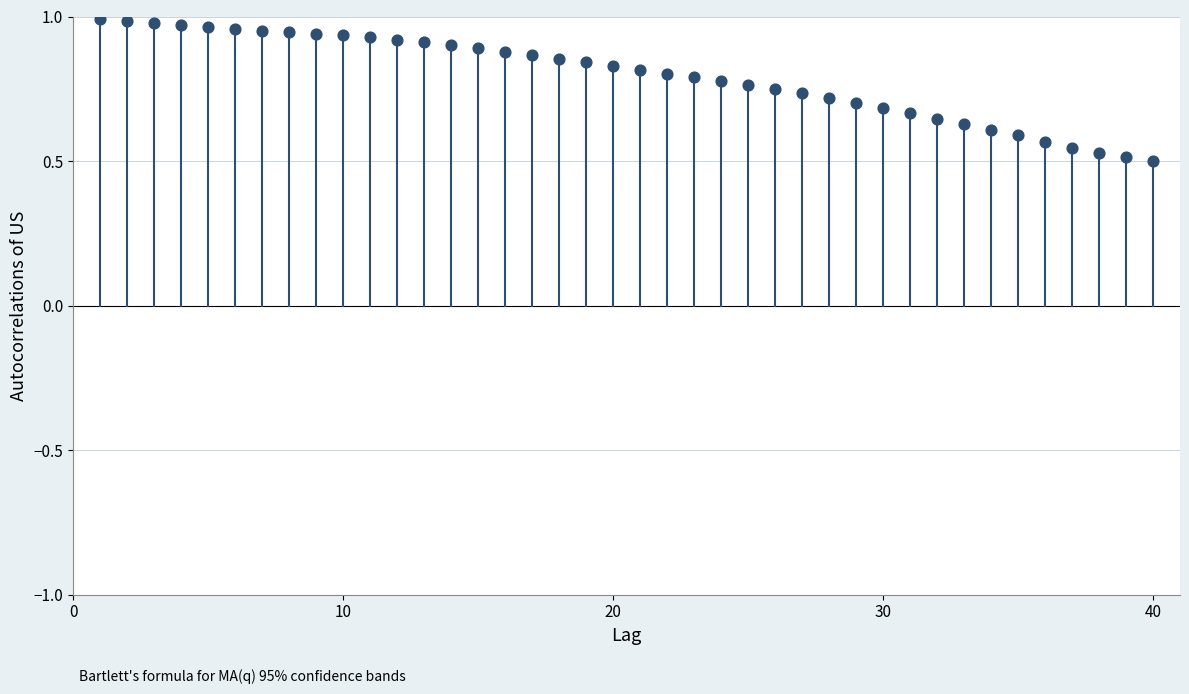

How many points are shown in the scatter plot?

40